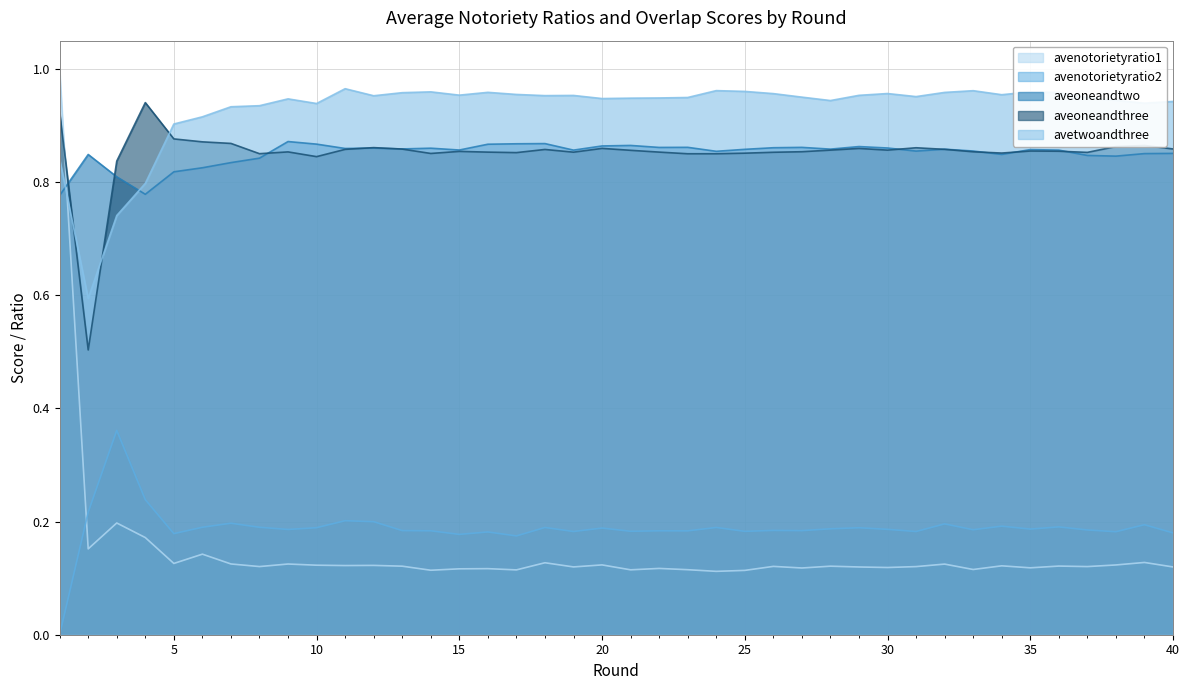

True or false: aveoneandtwo and avenotorietyratio2 cross at least once.

False